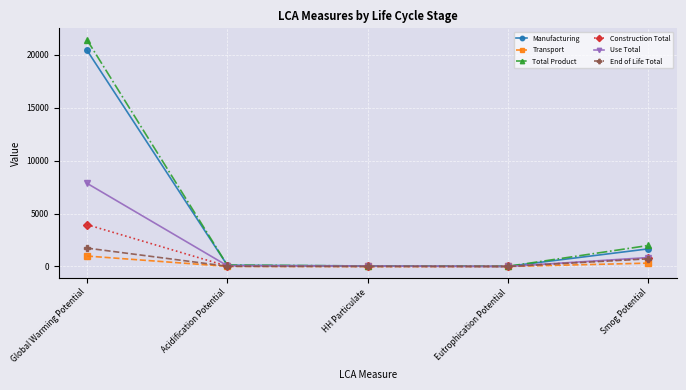

The Total Product series shows 129.9 at Acidification Potential. True or false?

True